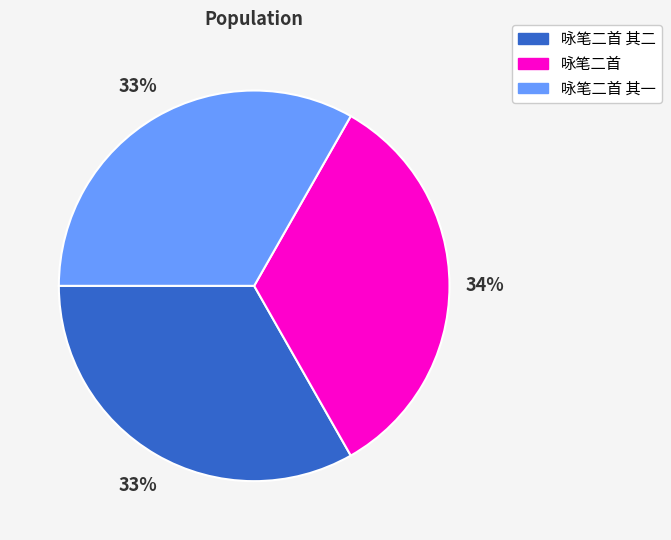

How many slices are in this pie chart?

3